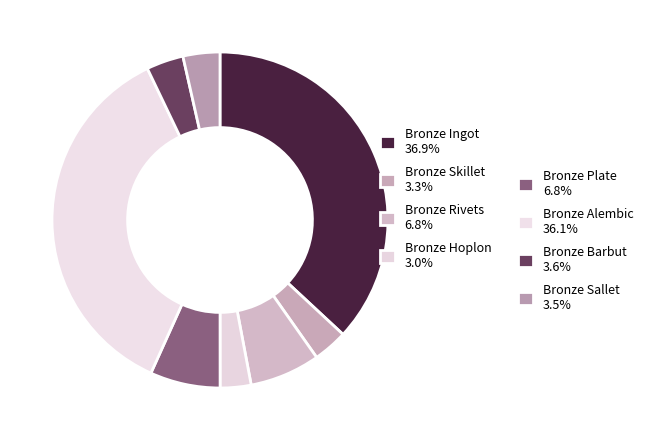

How many segments does this pie chart have?

8